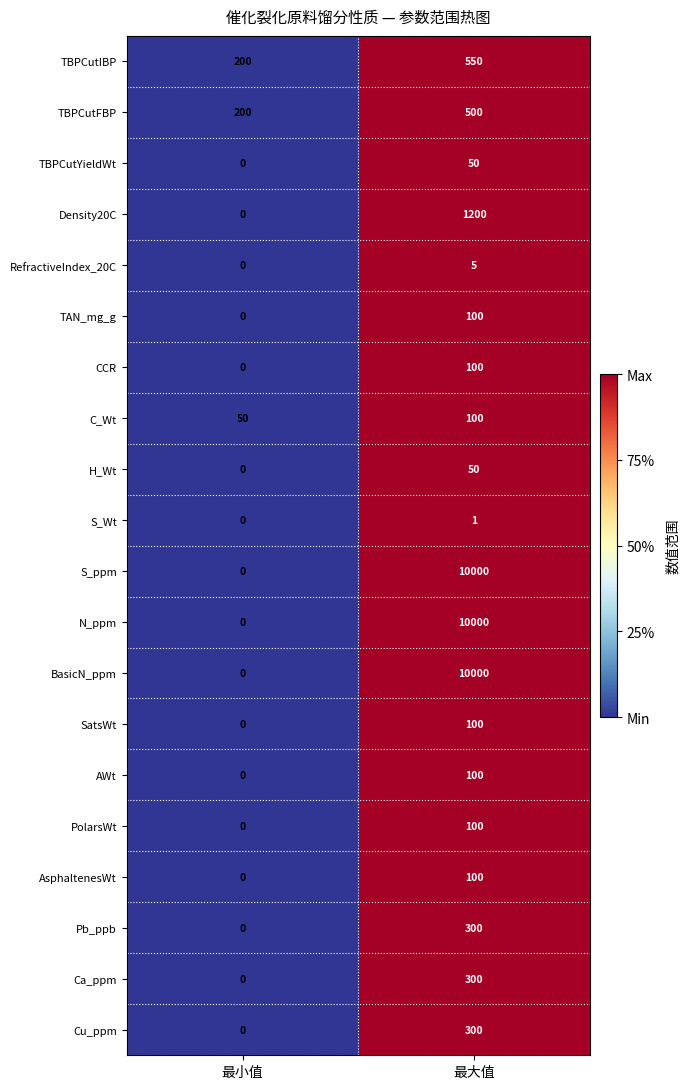

What is the difference between the highest and lowest values at 最小值?

200